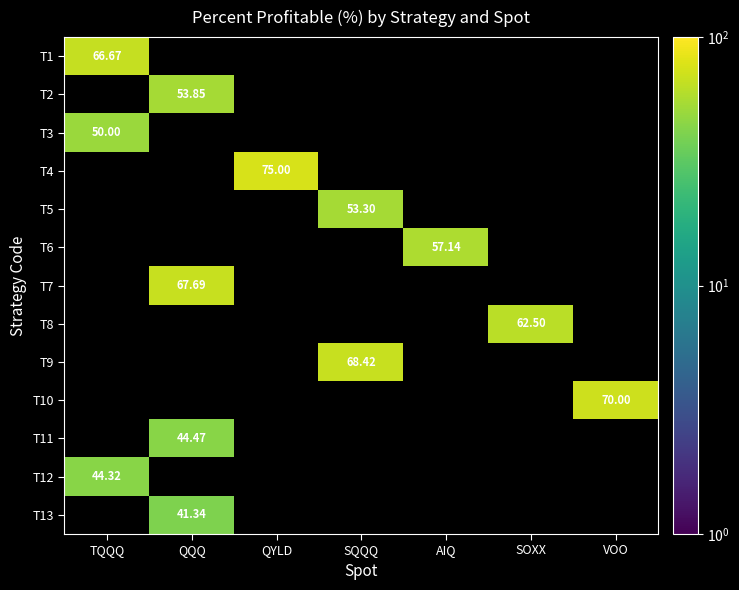

Is the value of T13 at QQQ greater than the value of T8 at SOXX?

No